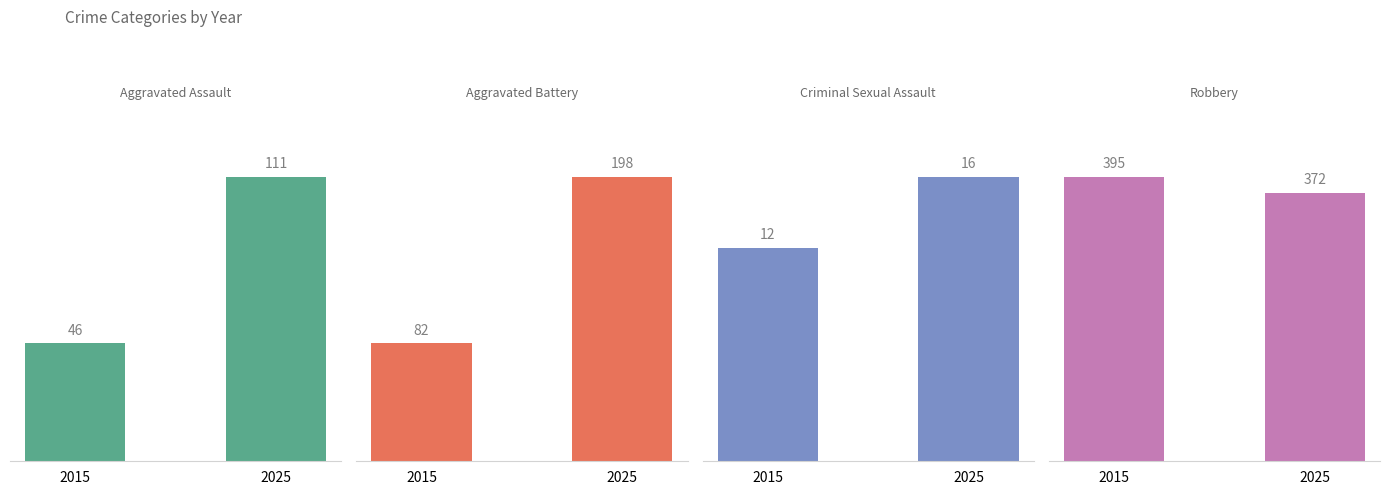

Reading left to right, extract all data points from this chart.

Aggravated Assault: 2015=46	2025=111
Aggravated Battery: 2015=82	2025=198
Criminal Sexual Assault: 2015=12	2025=16
Robbery: 2015=395	2025=372